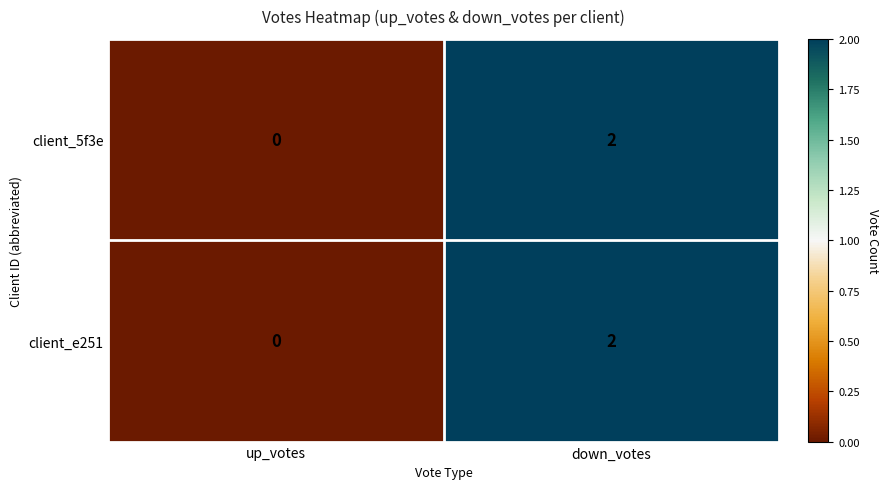

List the labels in order of client_5f3e value, largest first.

down_votes, up_votes